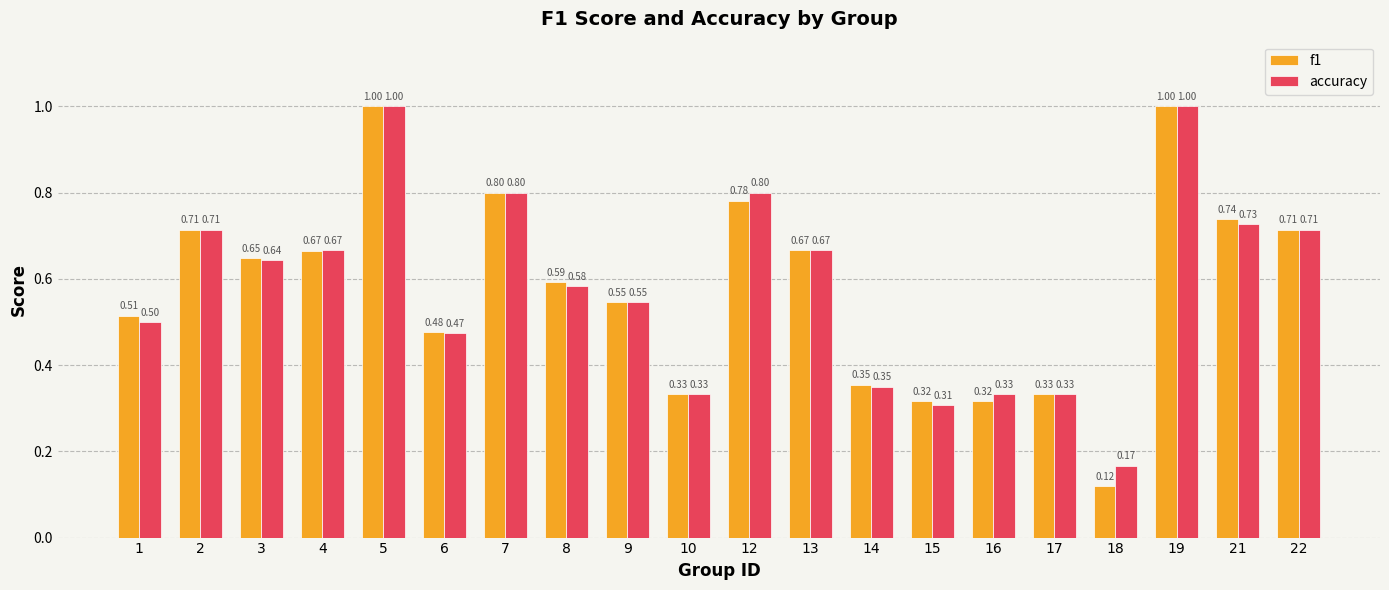

Rank the series by their average value, from lowest to highest.

f1, accuracy